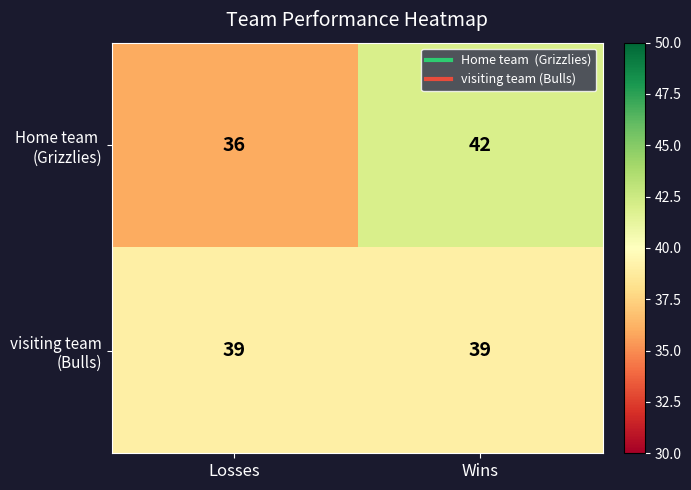

What is the smallest value displayed?

36